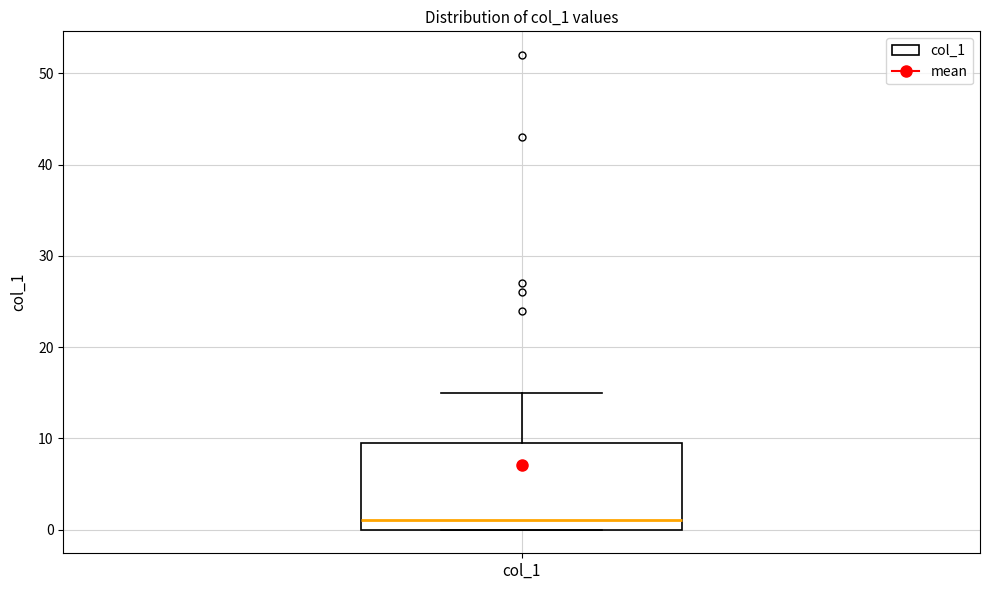

Transcribe this box plot: give where the median line is, the range the box spans, and where the two whiskers end, as read against the y-axis. The values are not printed on the chart, so give them approximately, as read against the axis.

median 1, box 0 to 10, whiskers 0 to 15